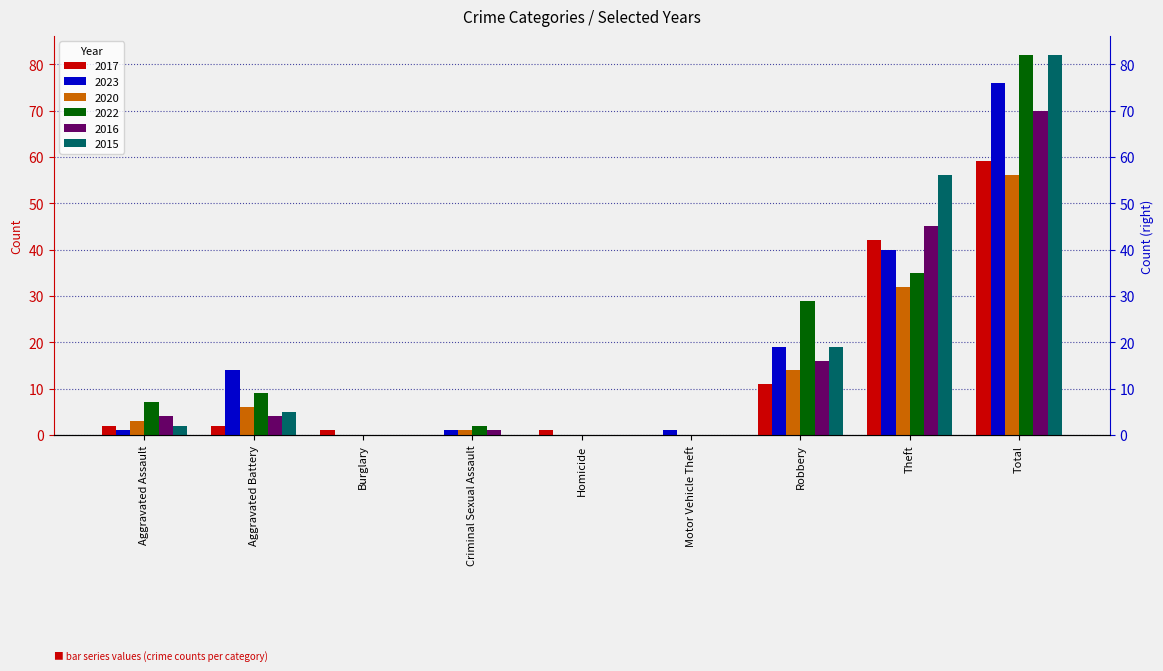

Which series has the largest total across all categories?

2022